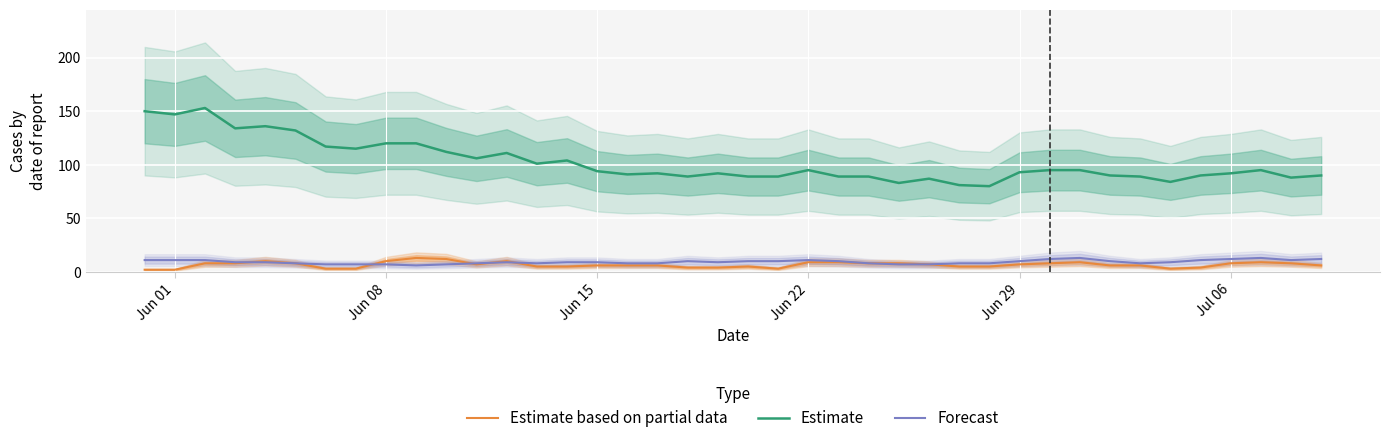

Reading left to right, transcribe all the data shown in this chart.

Estimate based on partial data: 2	2	8	8	10	8	3	3	10	13	12	7	10	5	5	6	6	6	4	4	5	3	9	9	8	8	7	5	5	7	8	9	6	6	3	4	8	9	8	6
Estimate: 150	147	153	134	136	132	117	115	120	120	112	106	111	101	104	94	91	92	89	92	89	89	95	89	89	83	87	81	80	93	95	95	90	89	84	90	92	95	88	90
Forecast: 11	11	11	9	9	8	7	7	7	6	7	8	9	8	9	9	8	8	10	9	10	10	11	10	8	7	7	8	8	10	12	13	10	8	9	11	12	13	11	12